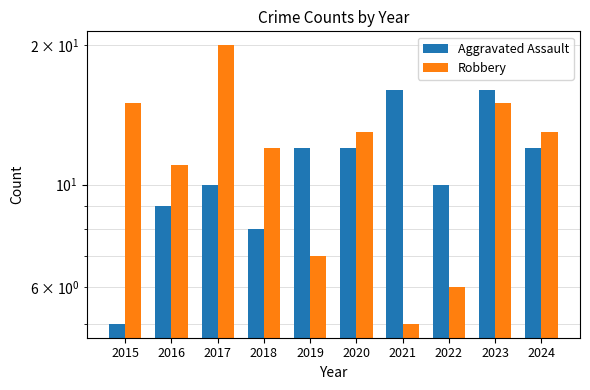

What is the value of the Robbery bar at the 3rd from the left?

20